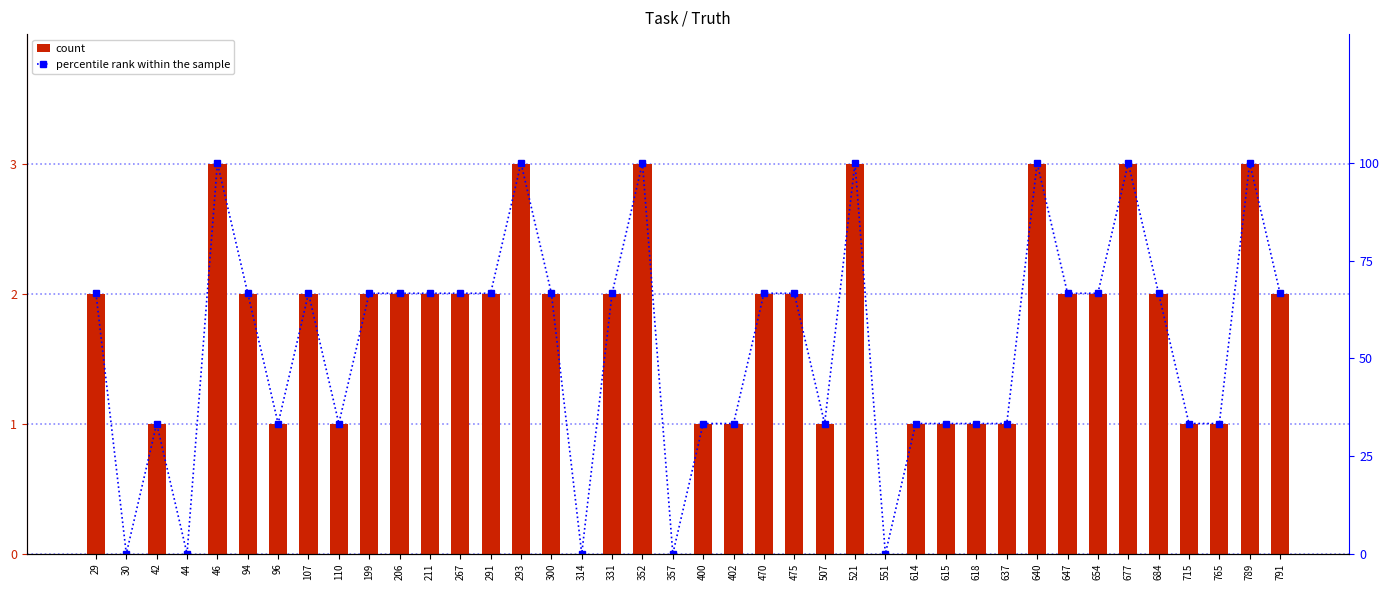

Which series has the widest spread of values?

percentile rank within the sample